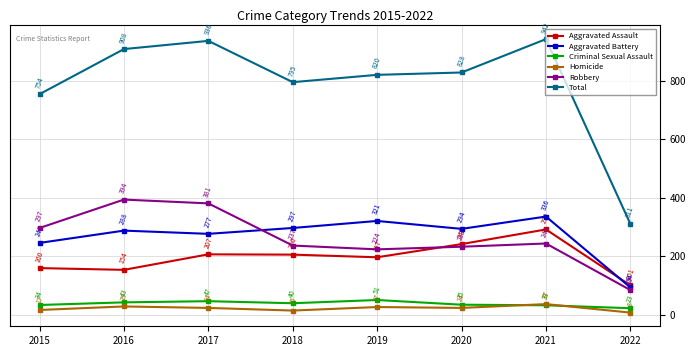

How many lines are shown in the chart?

6